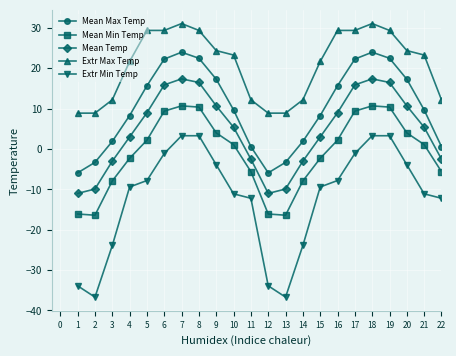

At how many categories does at least one series exceed 1?

22